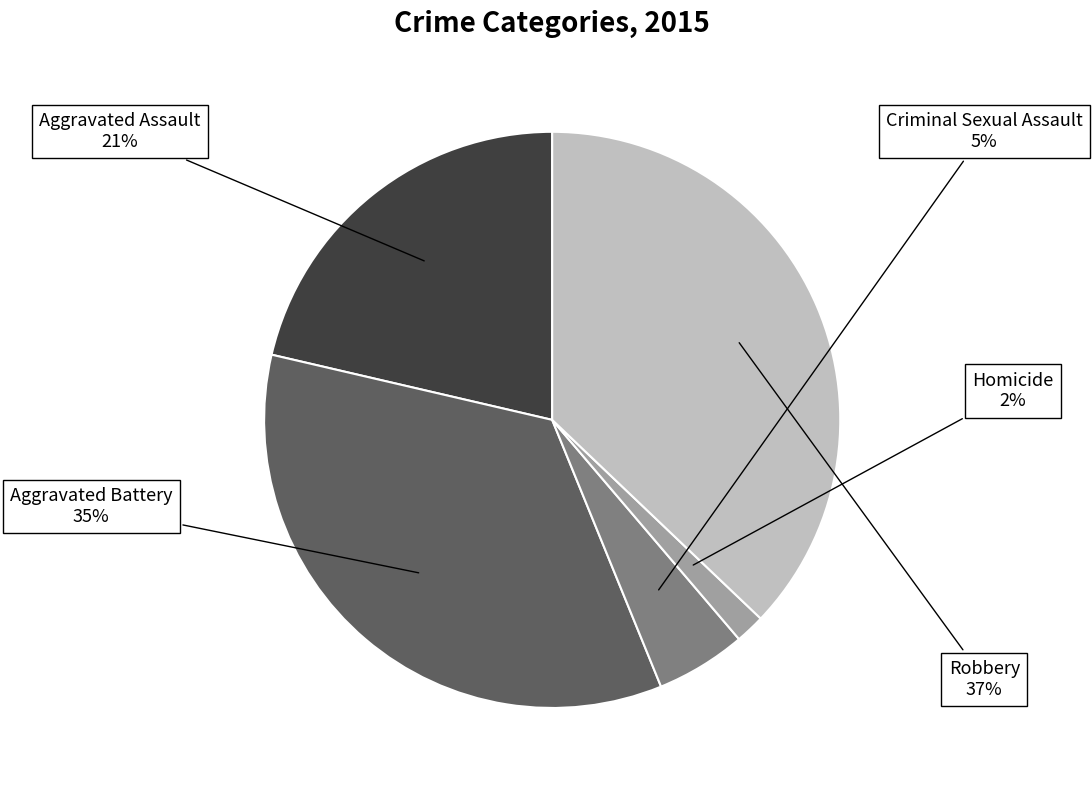

To the nearest percent, what is the average slice percentage?

20%